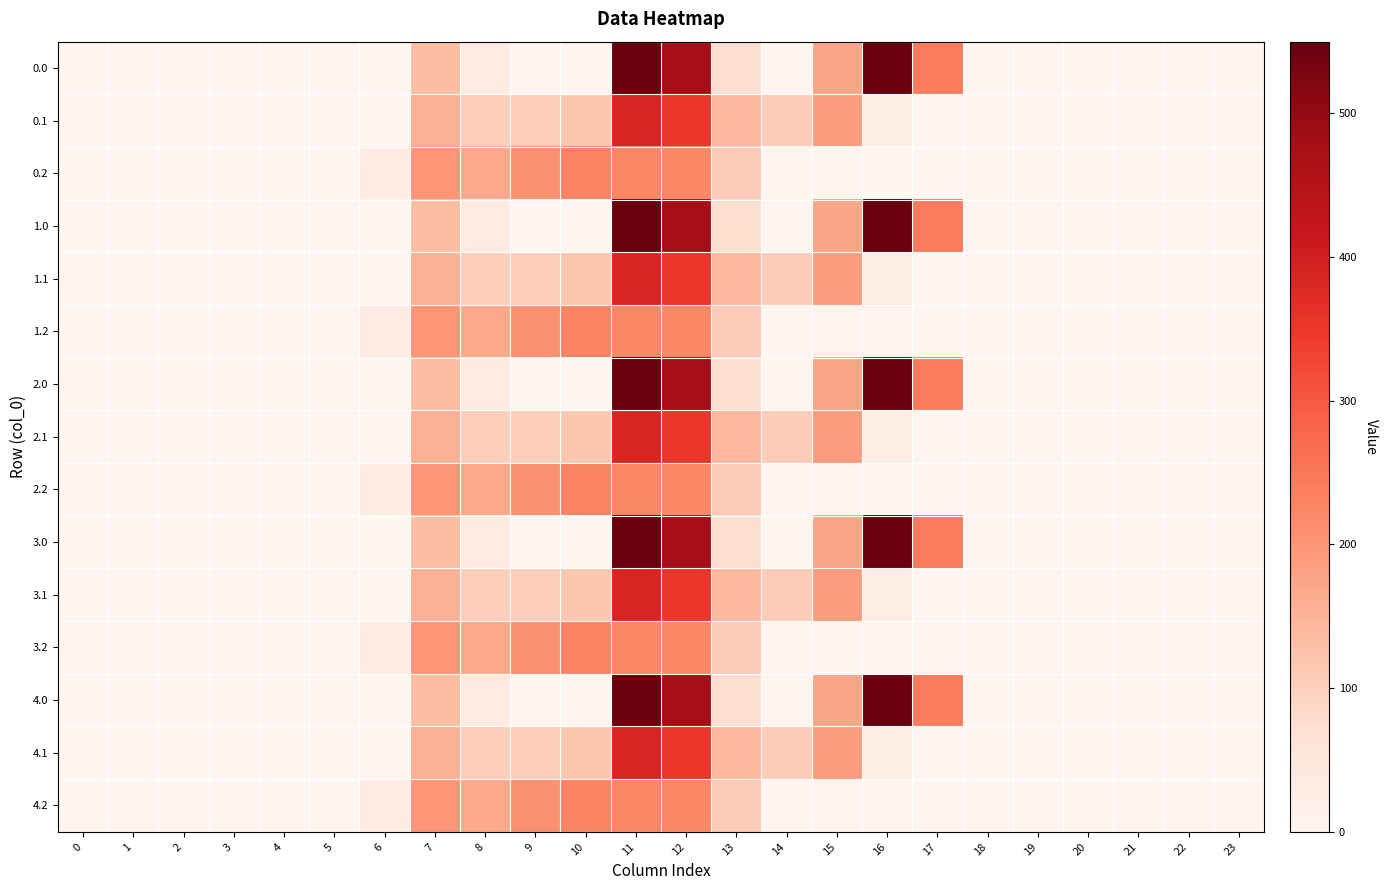

At which category is the sum across all series the highest?

11